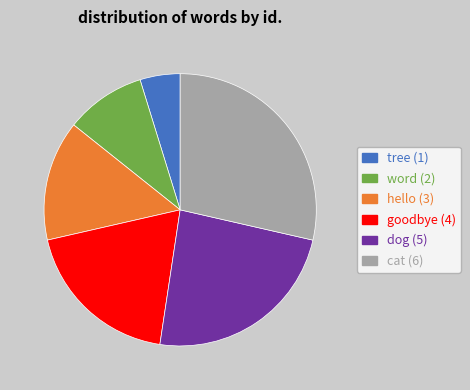

Approximately how many times larger is the value at word compared to cat?

0.3